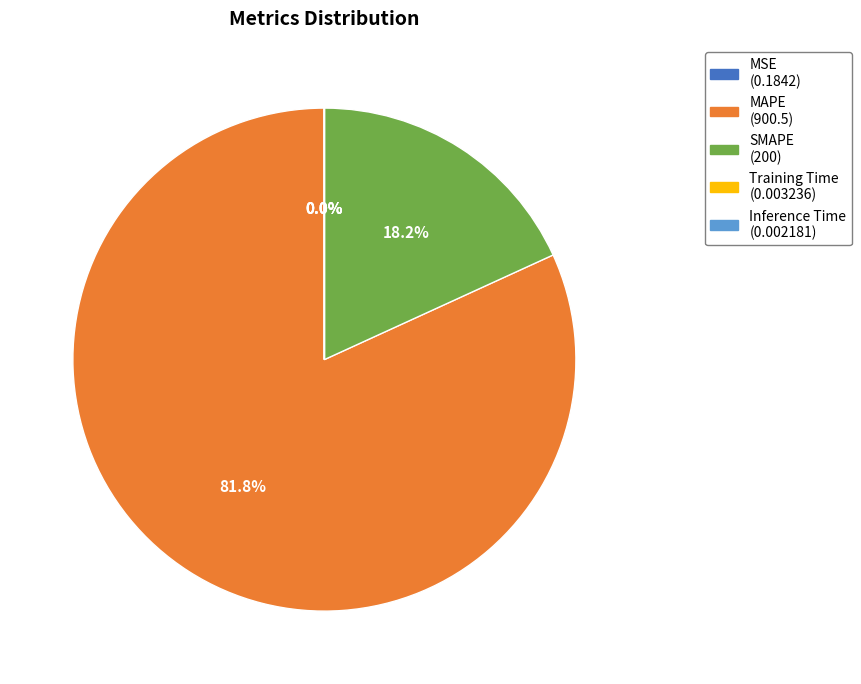

What is the largest slice in the pie chart?

MAPE